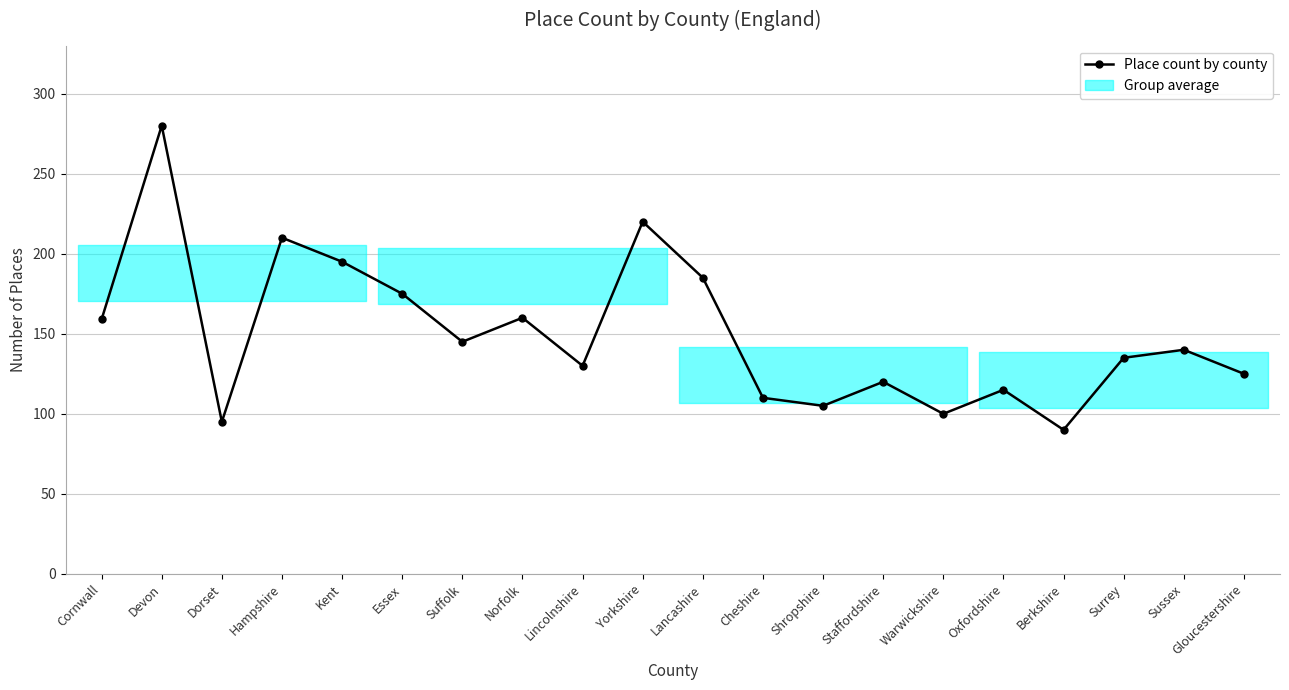

How many points are higher than both their immediate neighbors (excluding endpoints)?

7